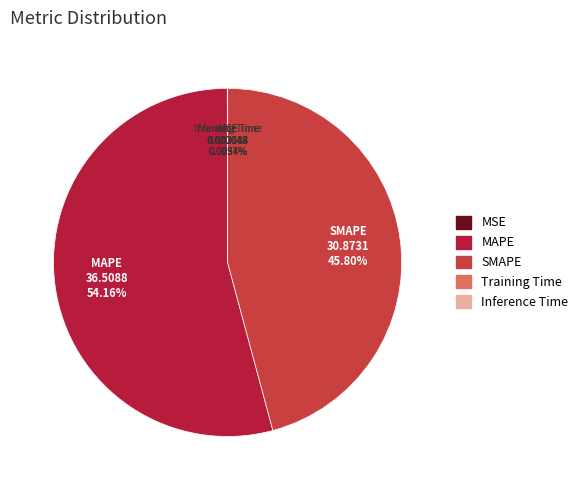

Which has a higher value, SMAPE or MAPE?

MAPE